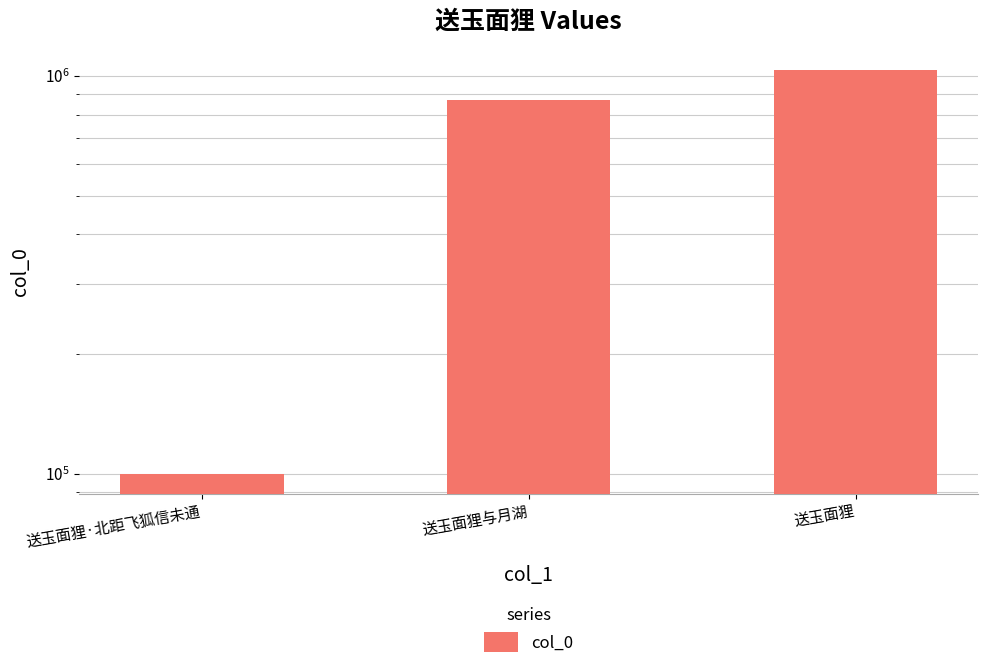

Rank the categories by value from lowest to highest.

送玉面狸·北距飞狐信未通, 送玉面狸与月湖, 送玉面狸